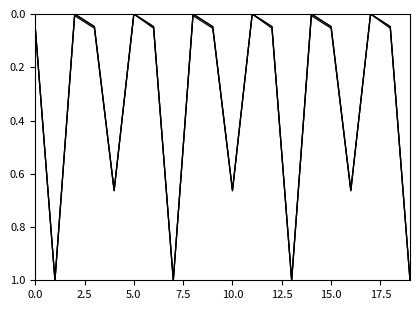

Does the chart display data point markers on the line(s)?

No